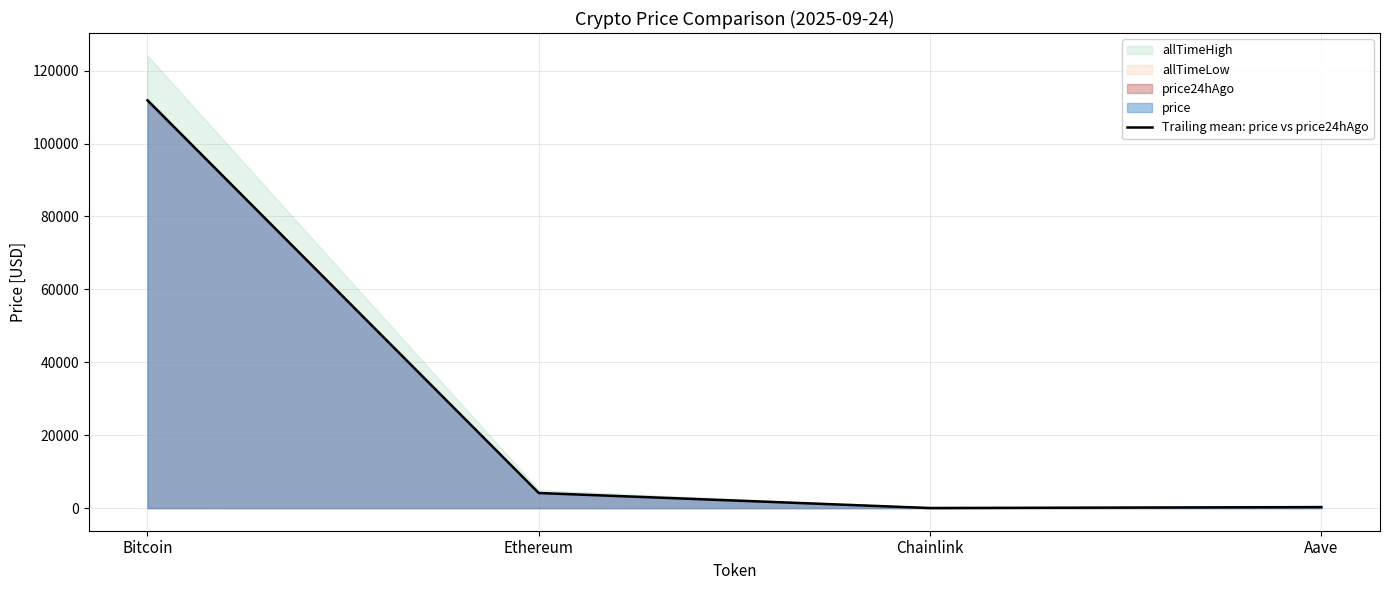

What is the change in value from Ethereum to Chainlink?

-4120.0